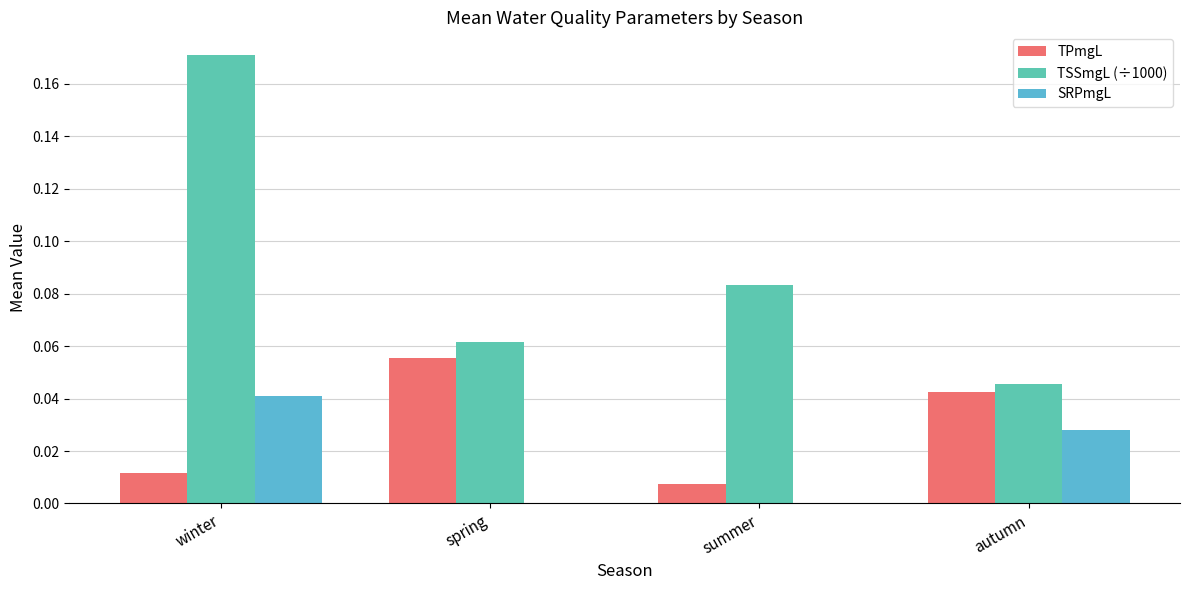

Which has a higher value, autumn or spring?

spring